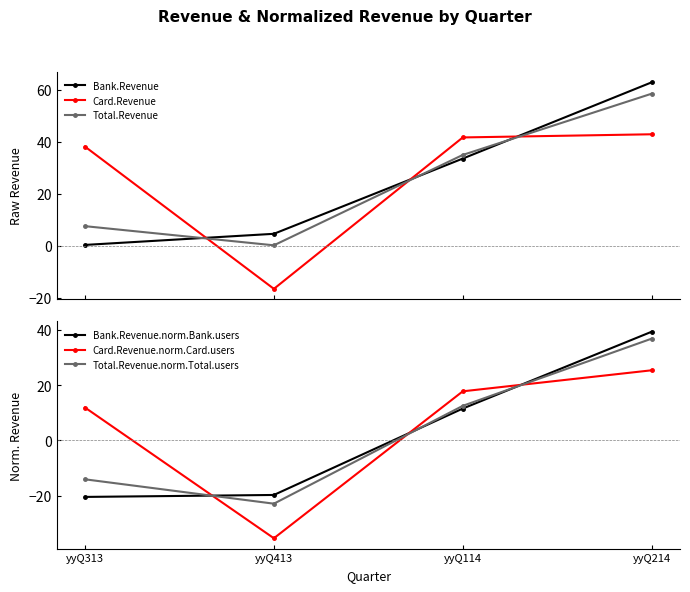

How many times do Card.Revenue and Total.Revenue cross each other?

3